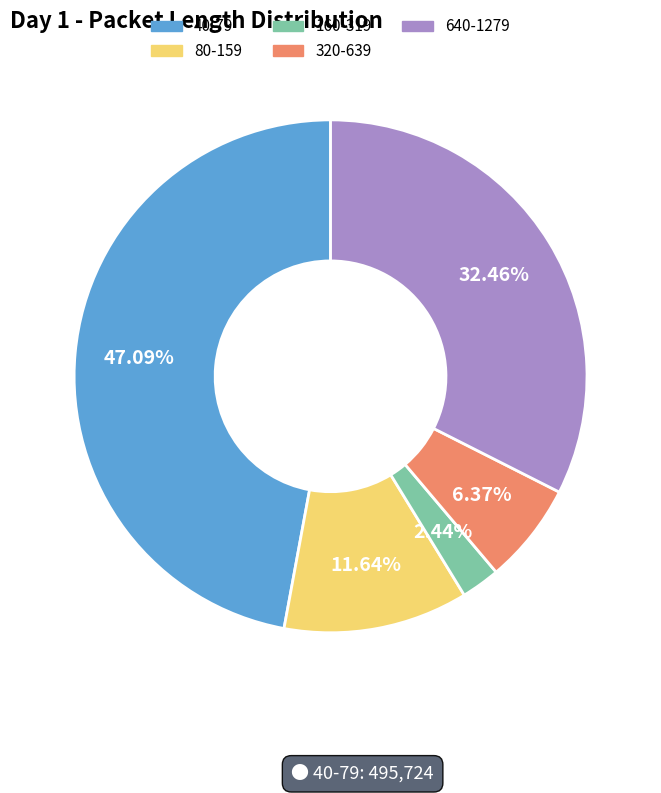

To the nearest percent, what percentage of the pie is 160-319?

2%